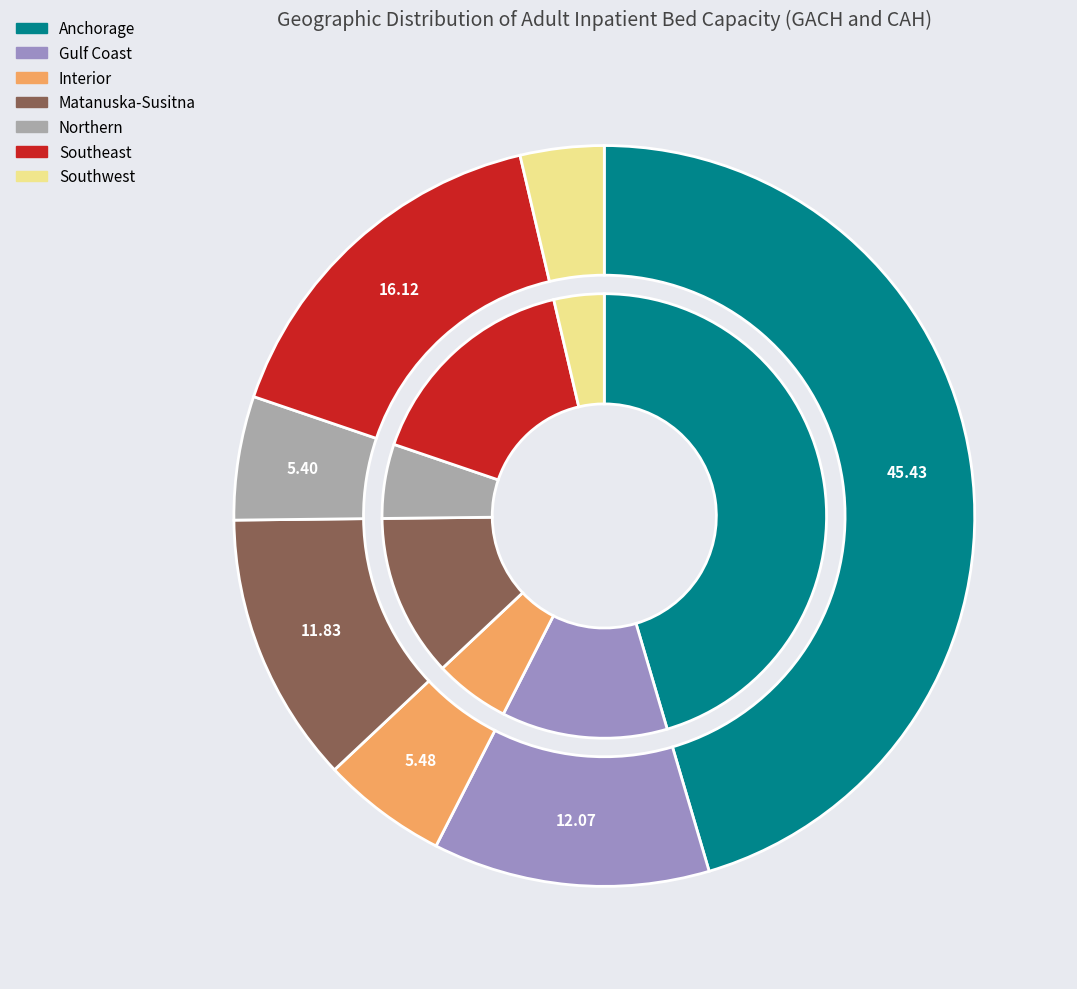

Is it true that Anchorage is 45% of the pie?

True